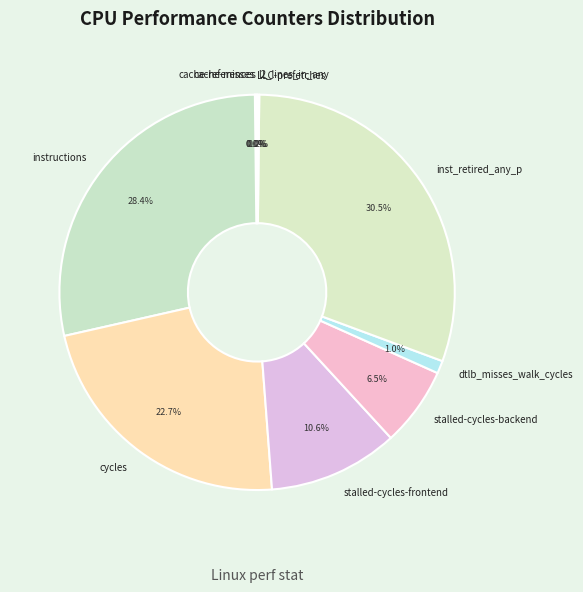

Does any single category account for the majority?

No